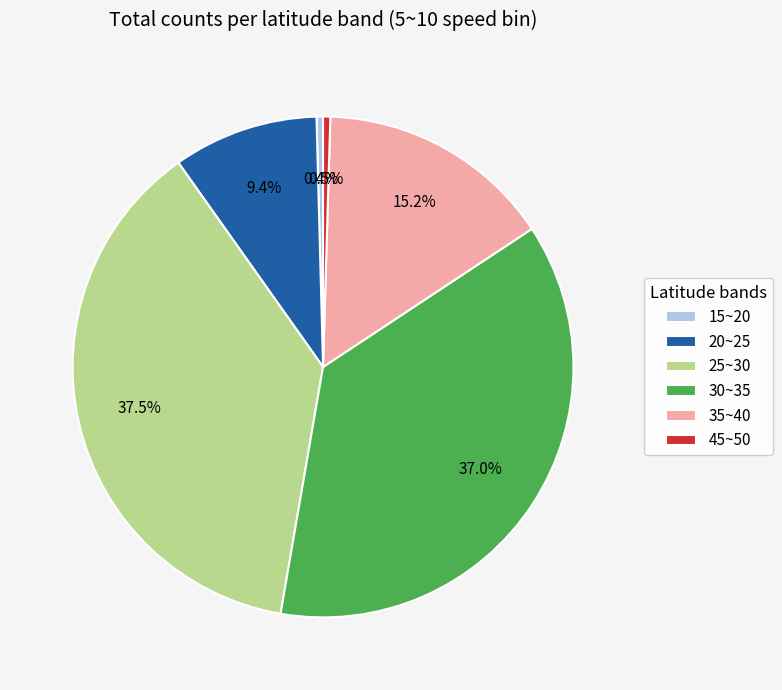

Is it true that 15~20 is 0% of the pie?

True